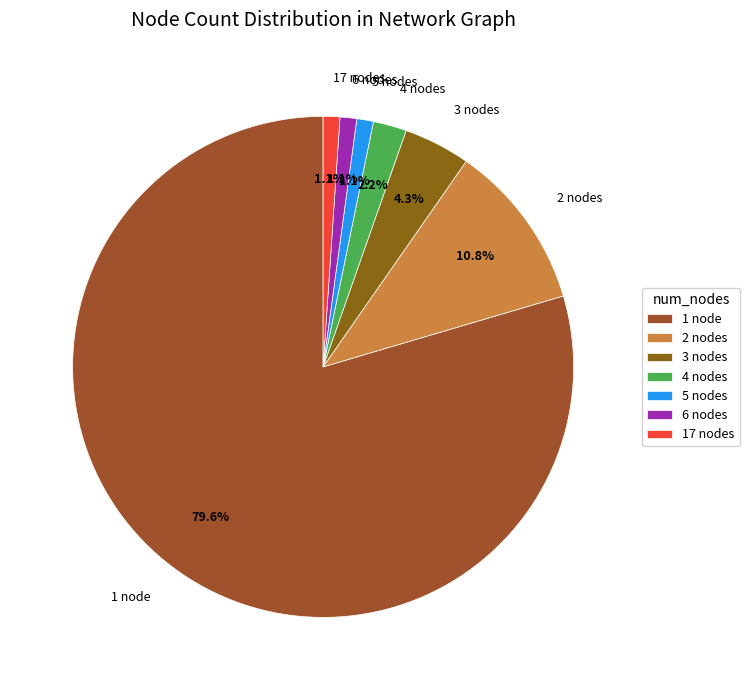

Which category has the biggest portion of the pie?

1 node